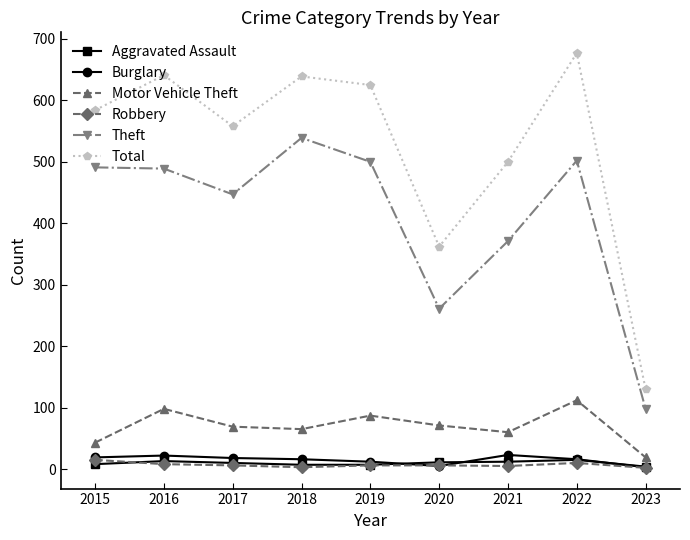

What is the value of the Motor Vehicle Theft point at the 3rd from the left?

69